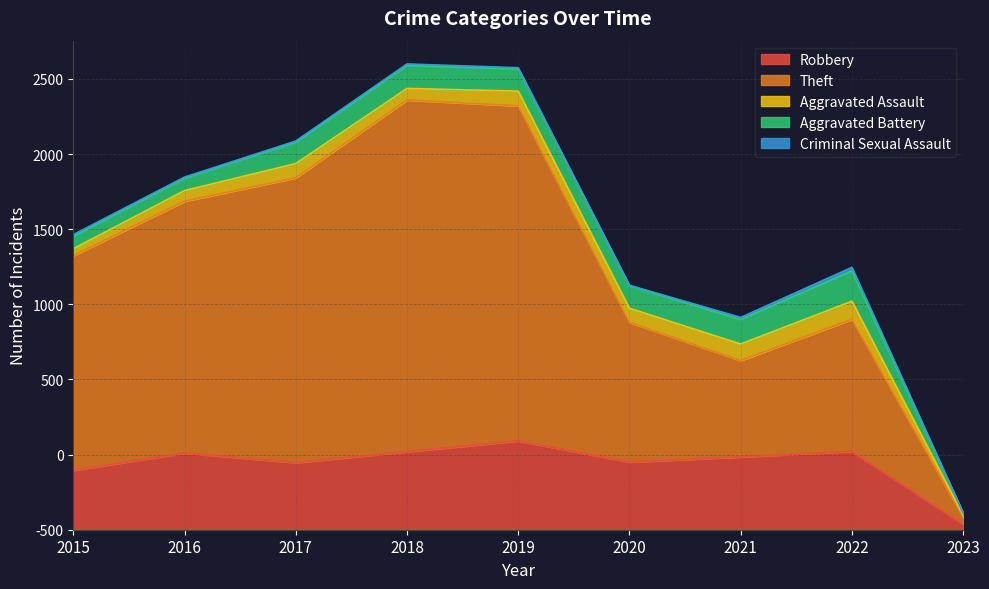

What is the value of the Criminal Sexual Assault point at the 3rd from the left?

8